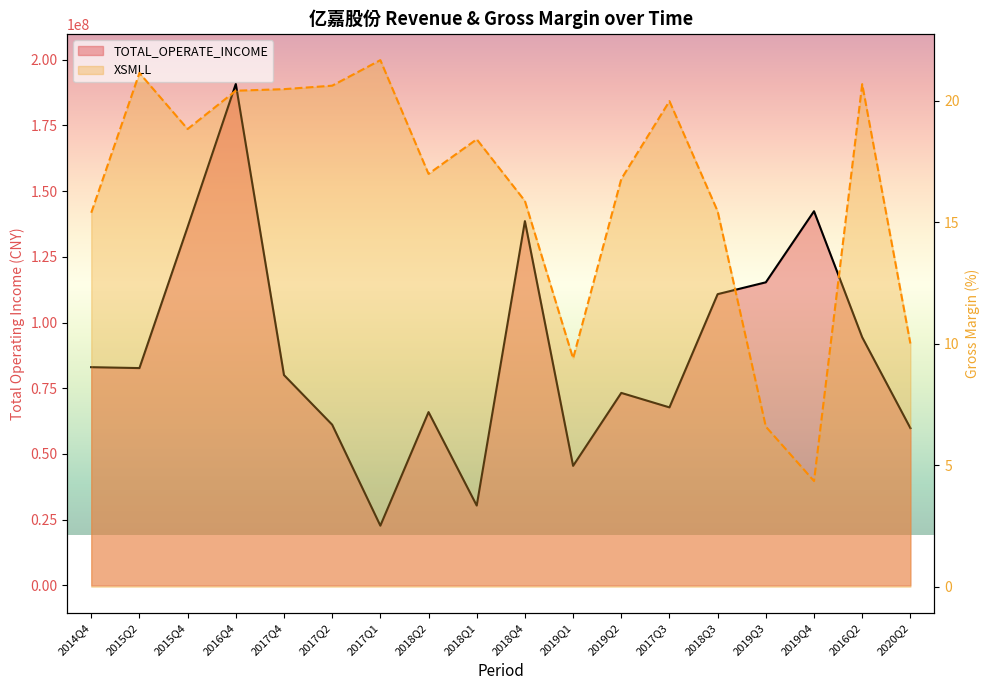

What is the label of the 16th point from the left?

2019Q4